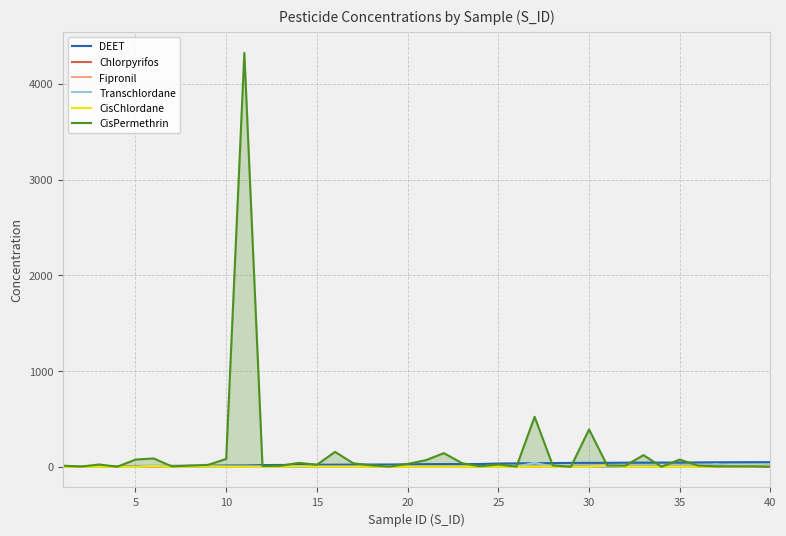

Which series has the widest spread of values?

CisPermethrin